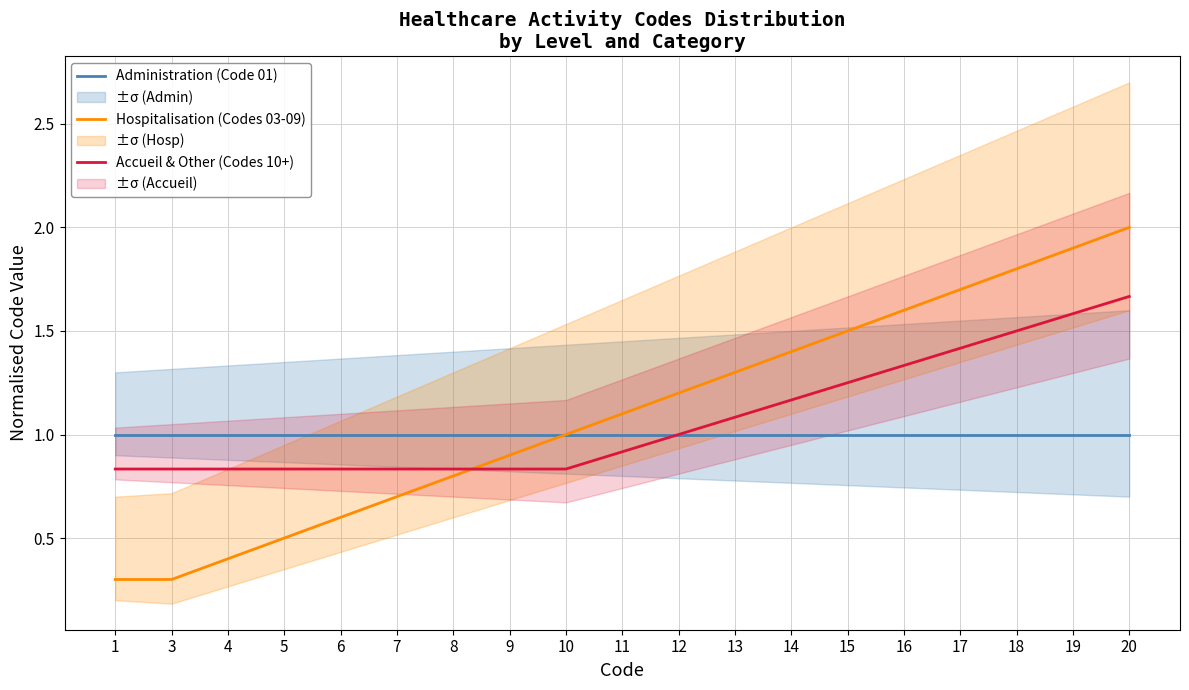

At 5, list the series in order from largest to smallest.

Administration (Code 01), Accueil & Other (Codes 10+), Hospitalisation (Codes 03-09)